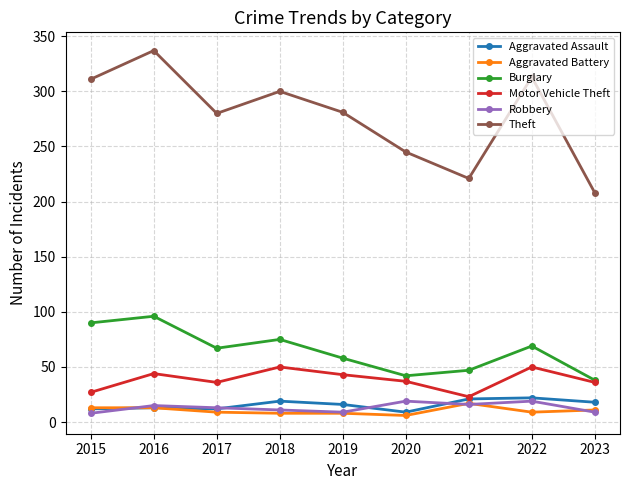

Which series has the largest total across all categories?

Theft